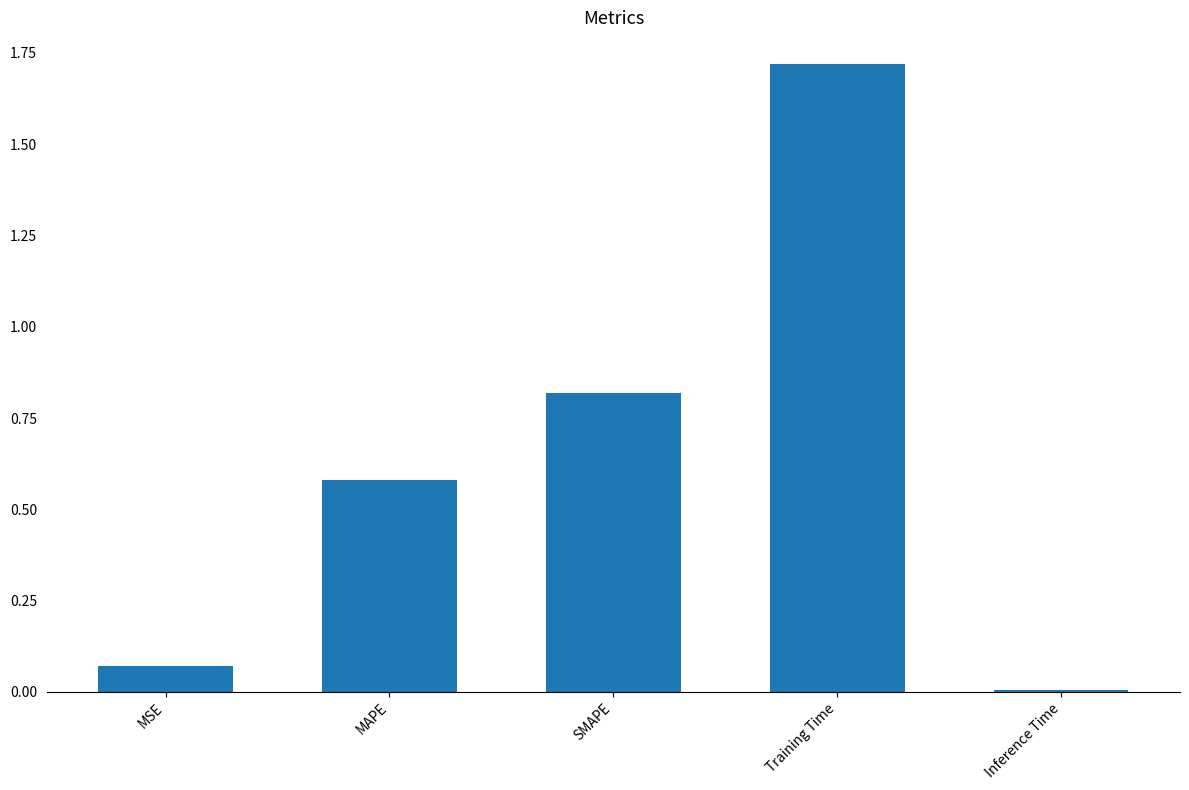

What is the difference between the values at Training Time and MSE?

1.6